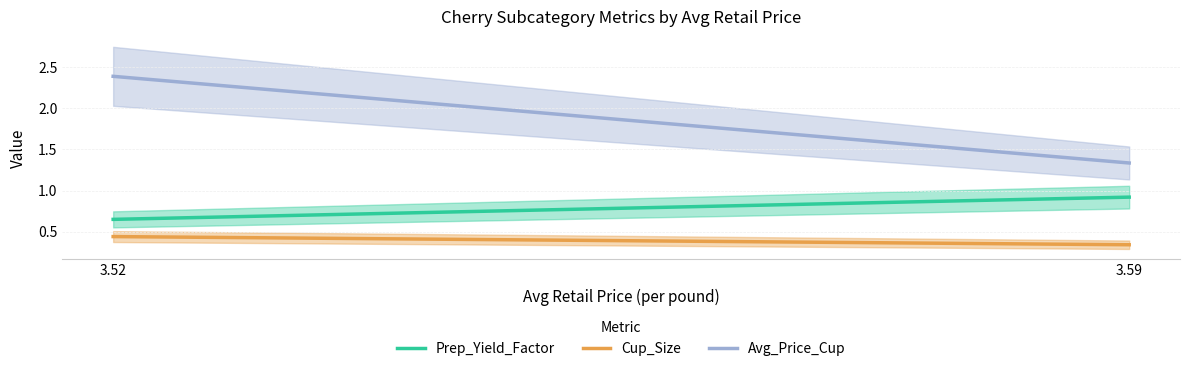

The value of Cup_Size at 3.52 is 0.4. True or false?

True